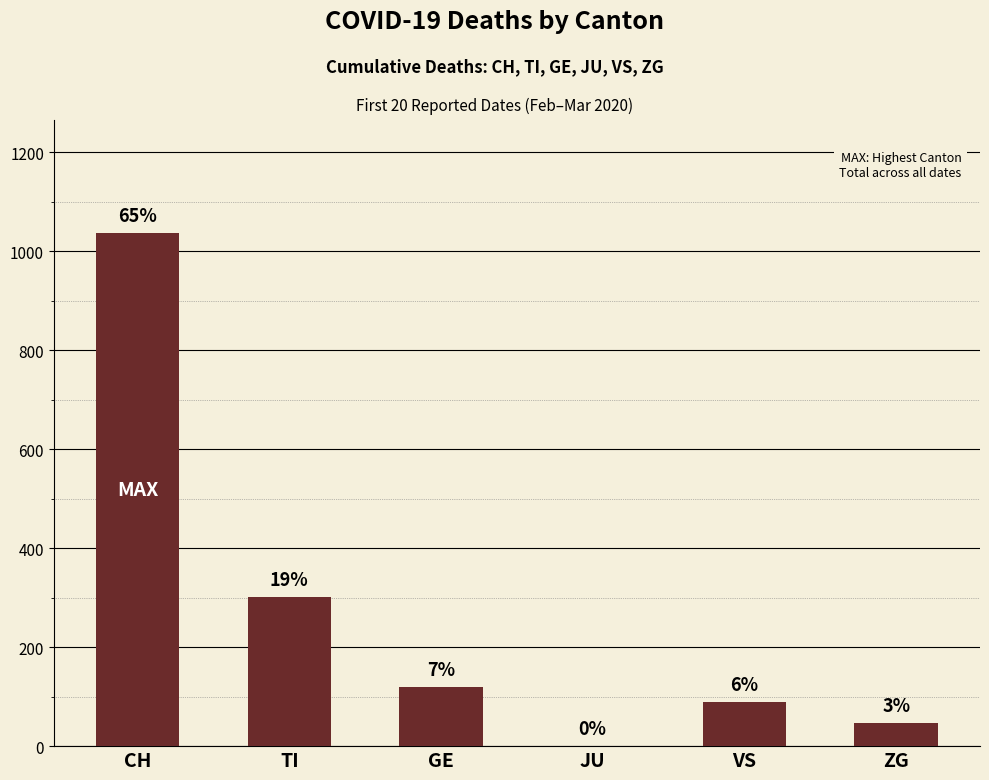

Are the bars horizontal?

No